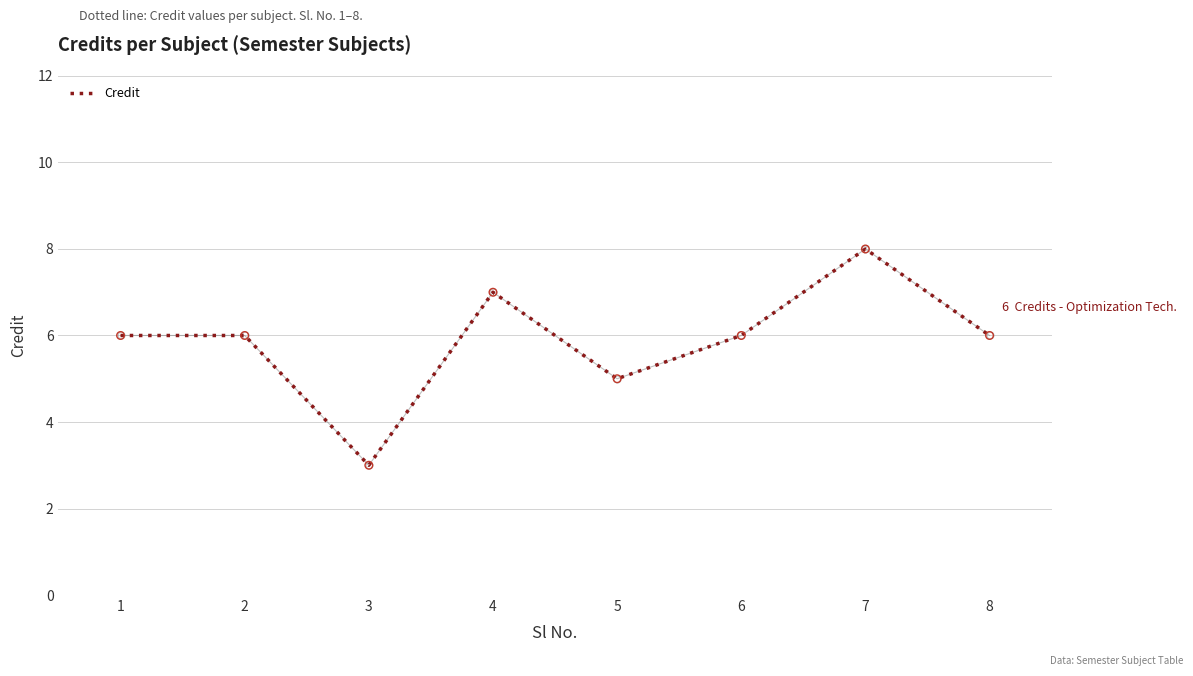

Which has a higher value, 4 or 8?

4